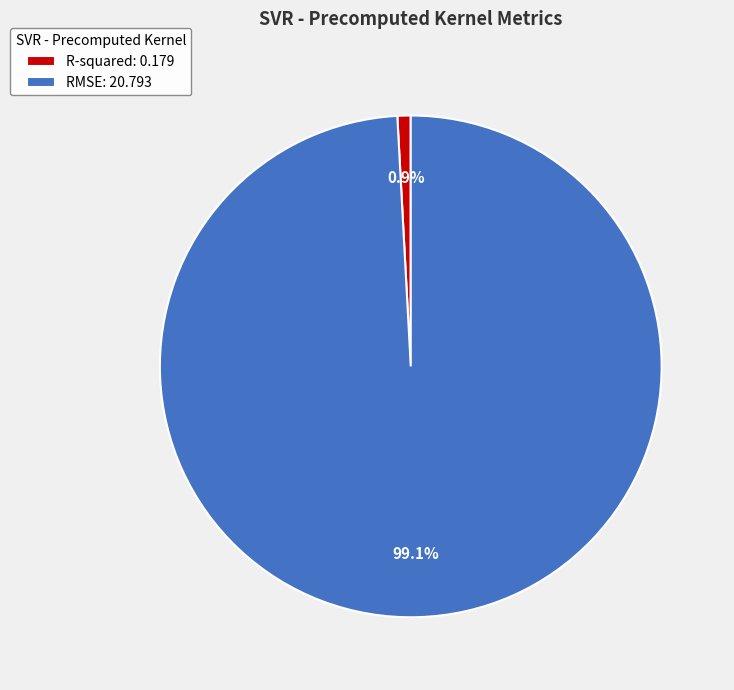

To the nearest percent, what portion does R-squared represent?

1%